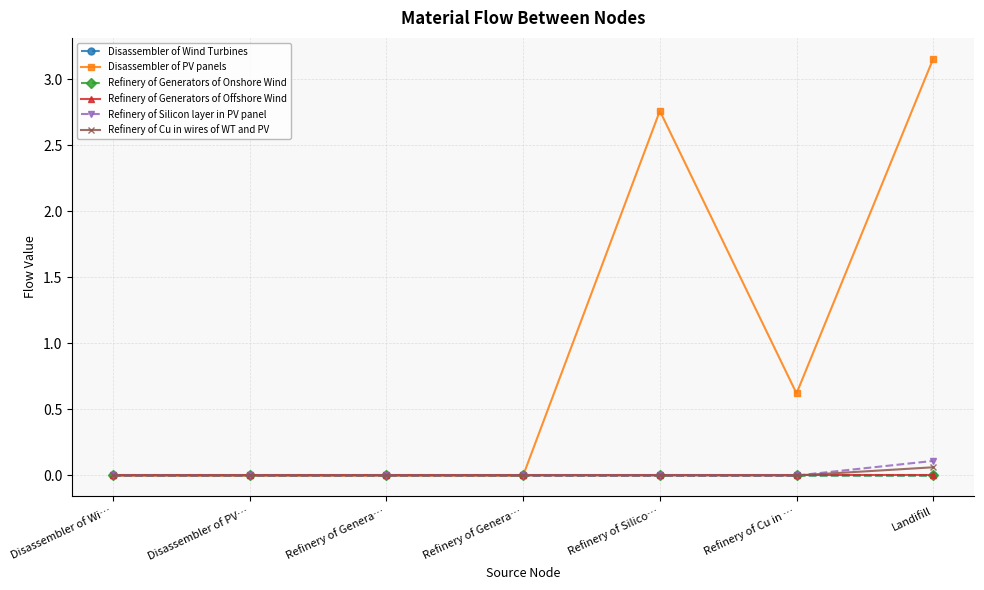

At which label is Refinery of Generators of Offshore Wind closest to 0?

Disassembler of Wi…